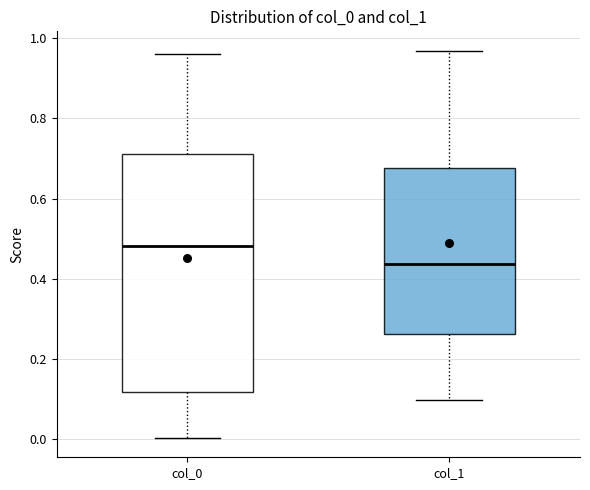

Comparing the boxes themselves (not the whiskers), which one is the tallest?

col_0